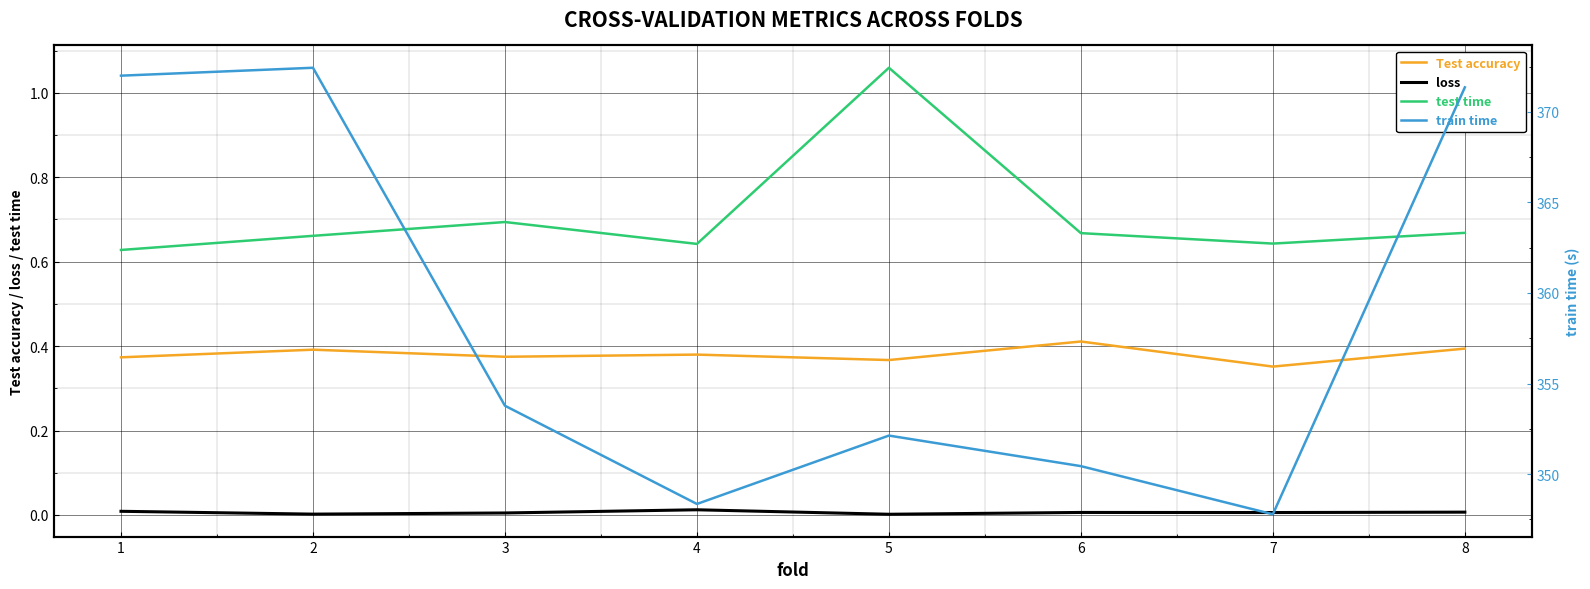

List the series in order of their peak value, highest first.

train time, test time, Test accuracy, loss